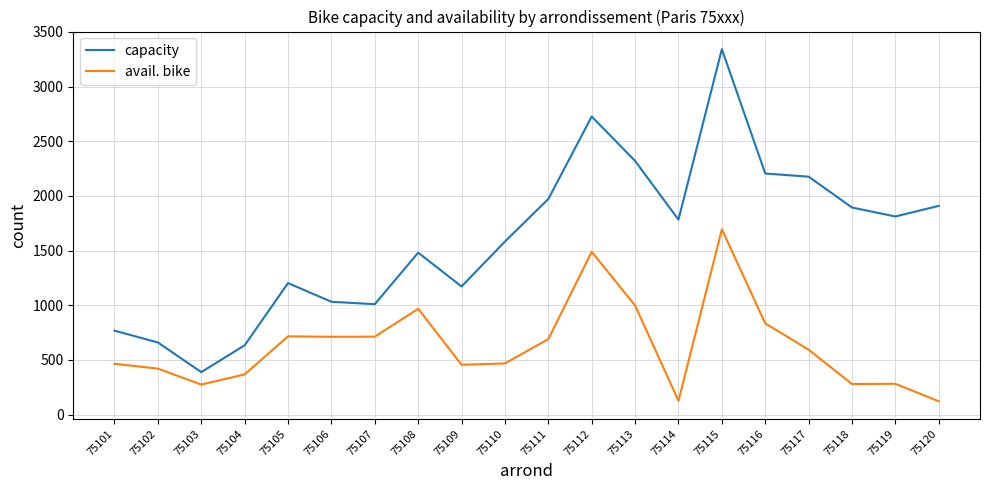

True or false: avail. bike and capacity cross at least once.

False